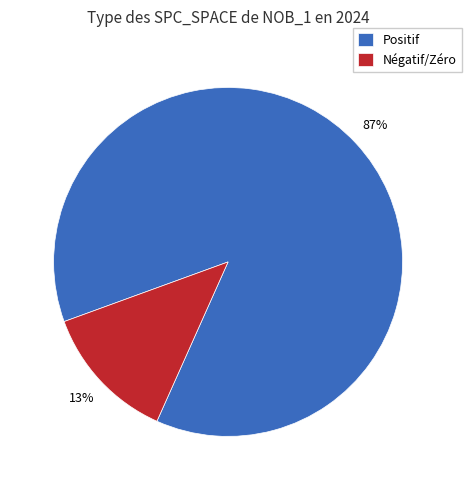

Does Positif represent more than half of the total?

Yes